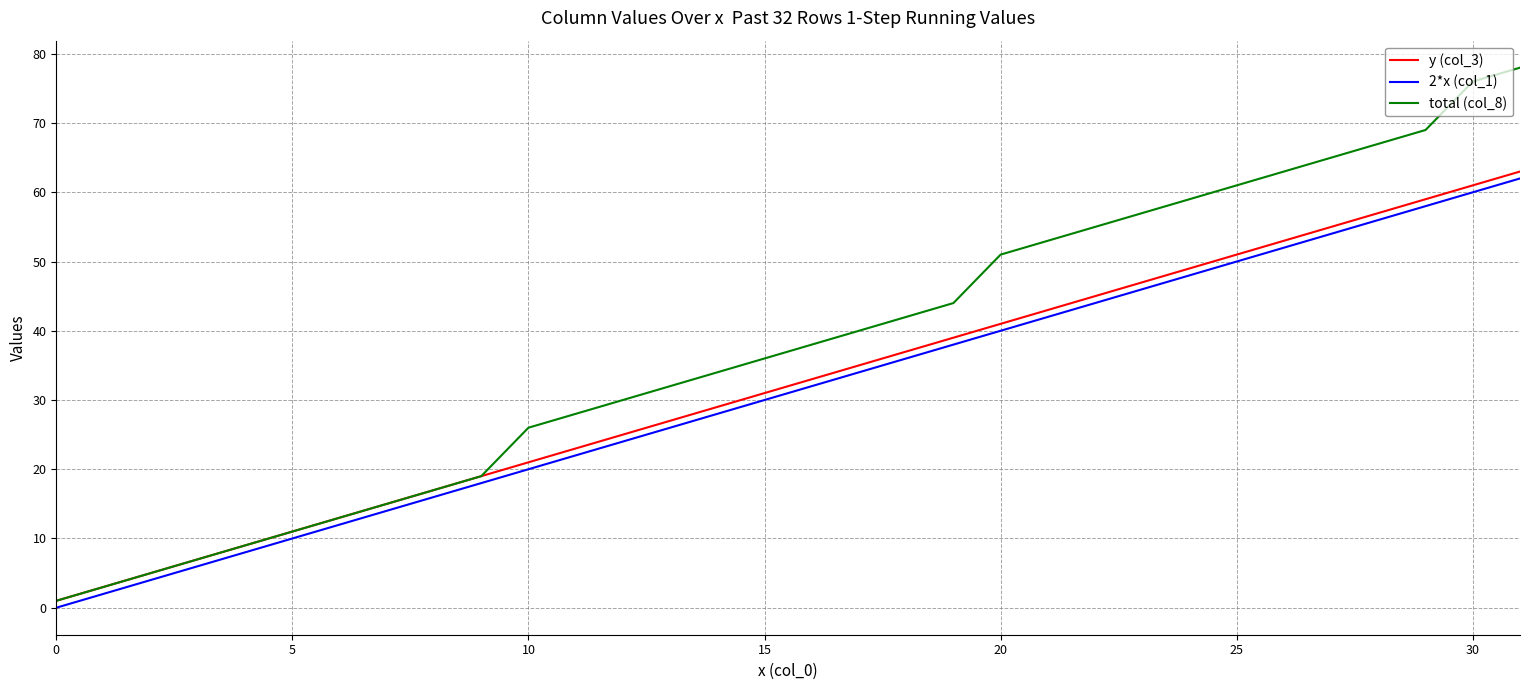

True or false: total (col_8) and 2*x (col_1) intersect in this chart.

False